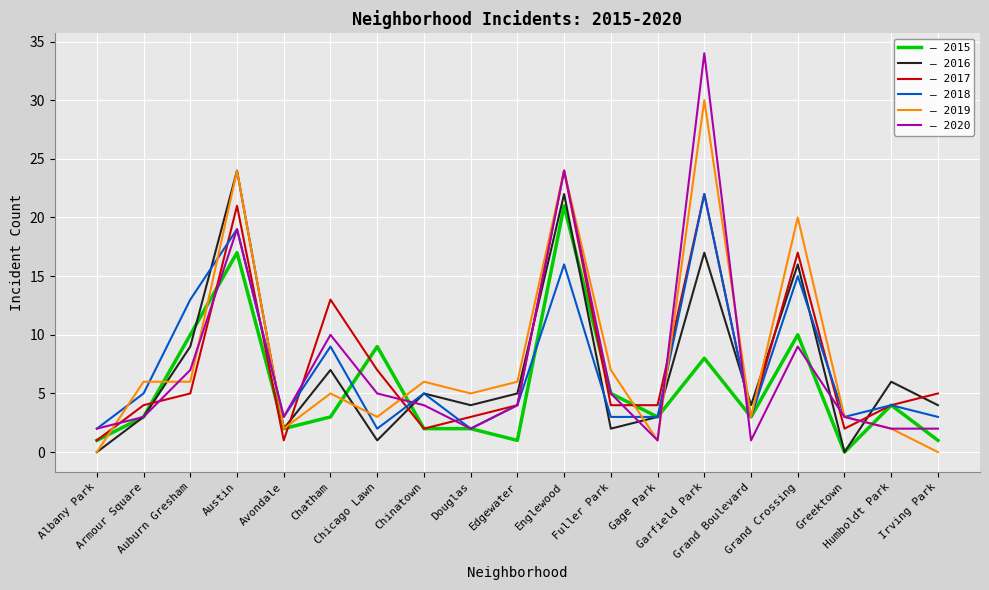

Reading left to right, transcribe all the data shown in this chart.

2015: 1	3	10	17	2	3	9	2	2	1	21	5	3	8	3	10	0	4	1
2016: 0	3	9	24	2	7	1	5	4	5	22	2	3	17	4	16	0	6	4
2017: 1	4	5	21	1	13	7	2	3	4	24	4	4	22	3	17	2	4	5
2018: 2	5	13	19	3	9	2	5	2	4	16	3	3	22	3	15	3	4	3
2019: 0	6	6	24	2	5	3	6	5	6	24	7	1	30	3	20	3	2	0
2020: 2	3	7	19	3	10	5	4	2	4	24	5	1	34	1	9	3	2	2